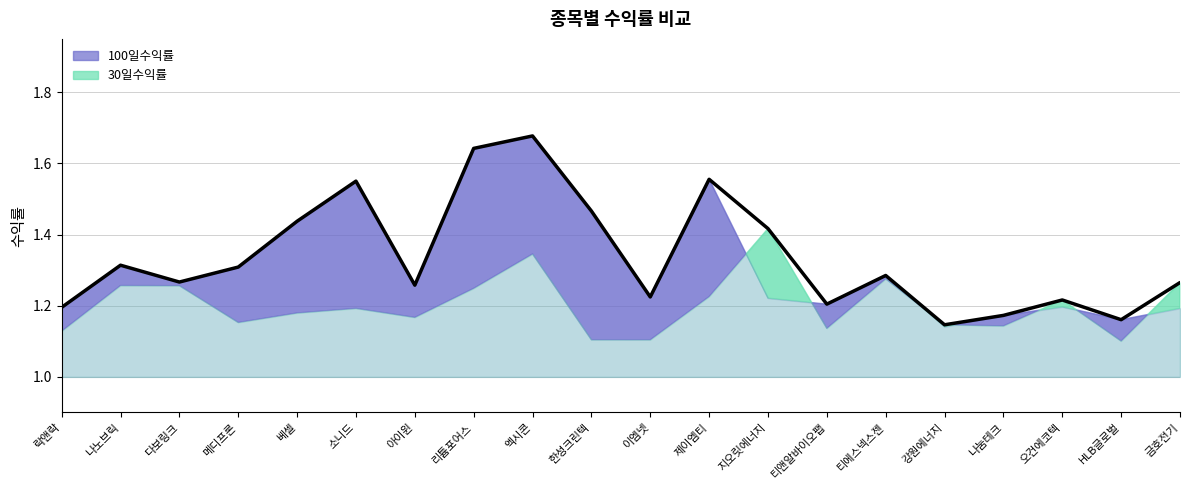

Which series changed the most between 메디프론 and 베셀?

100일수익률